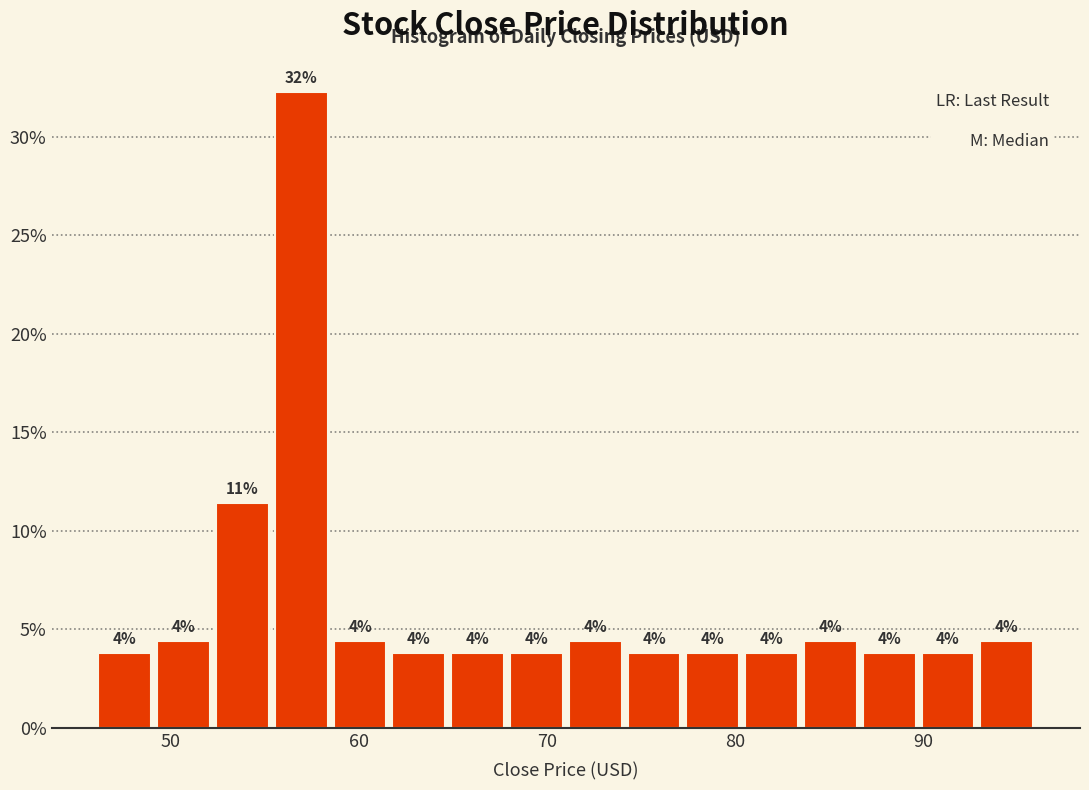

Read against the x-axis, roughly where is the centre of the tallest bar?

57